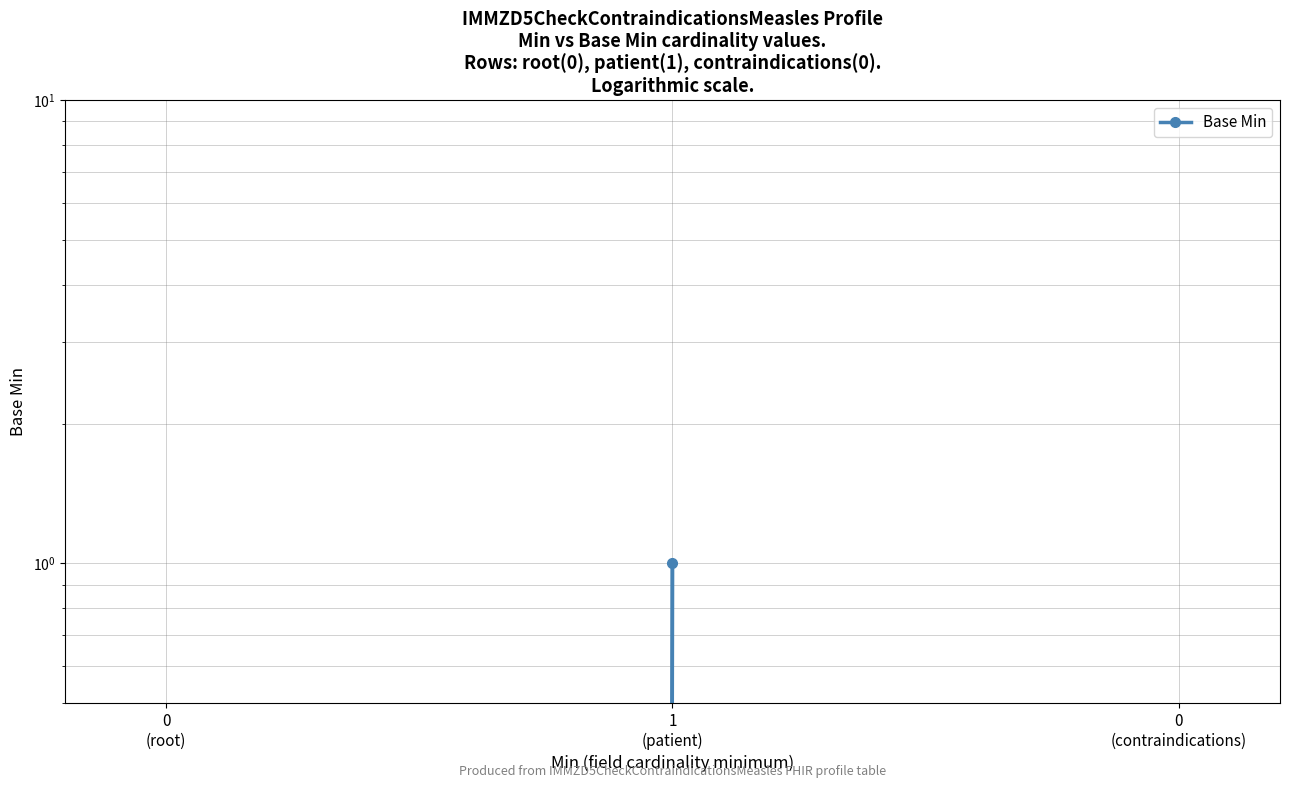

What is the difference between the maximum and minimum values?

1